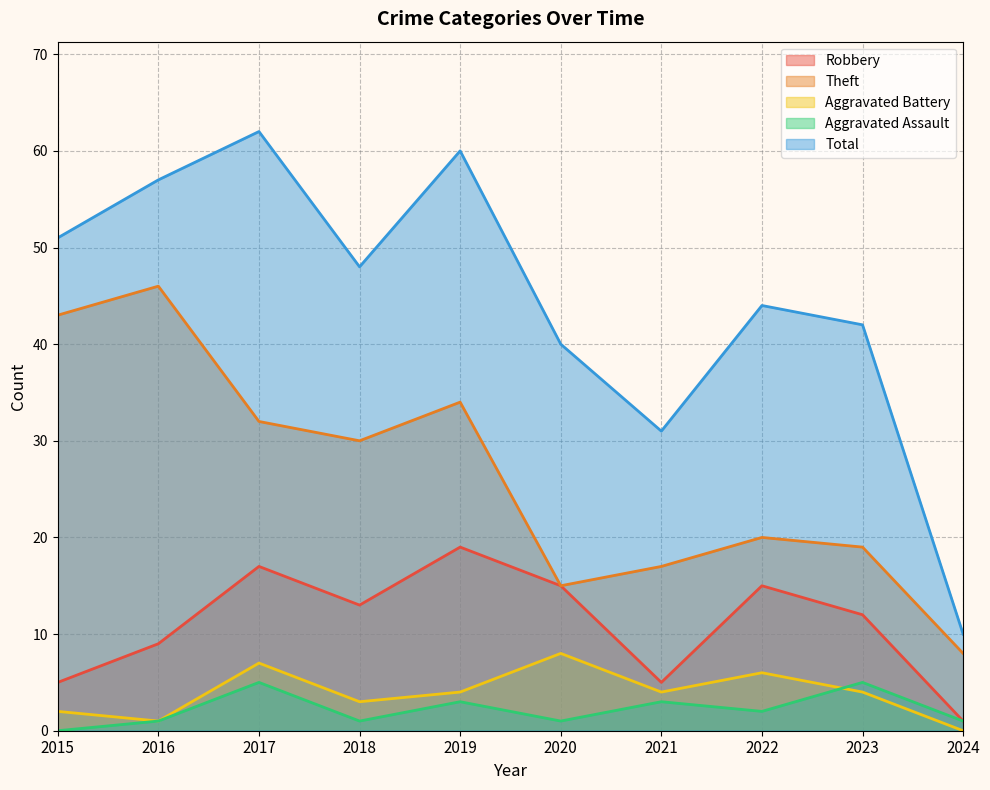

The value of Aggravated Assault at 2015 is -3. True or false?

False